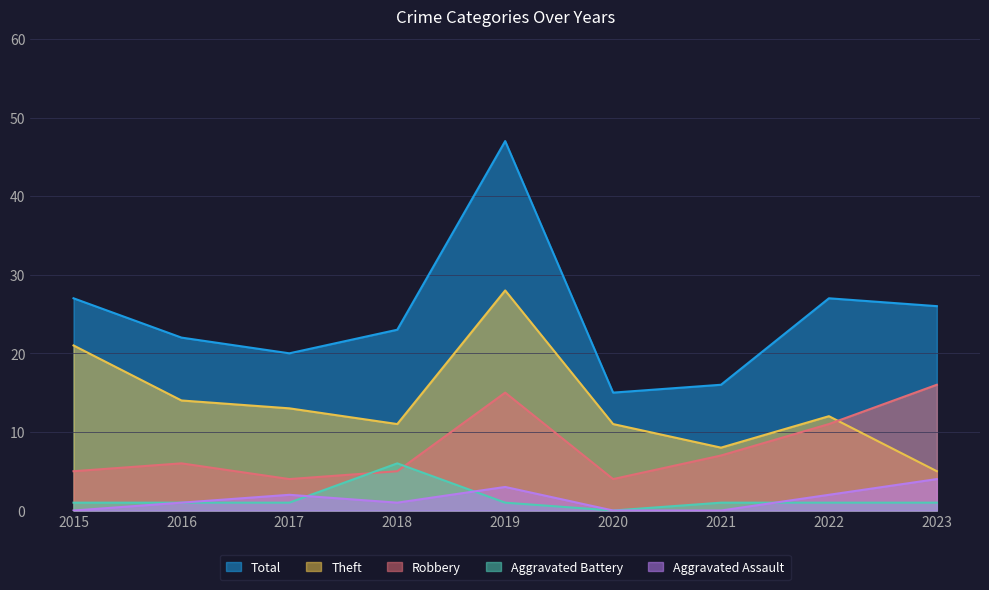

Where is the first local maximum for Aggravated Assault?

2017